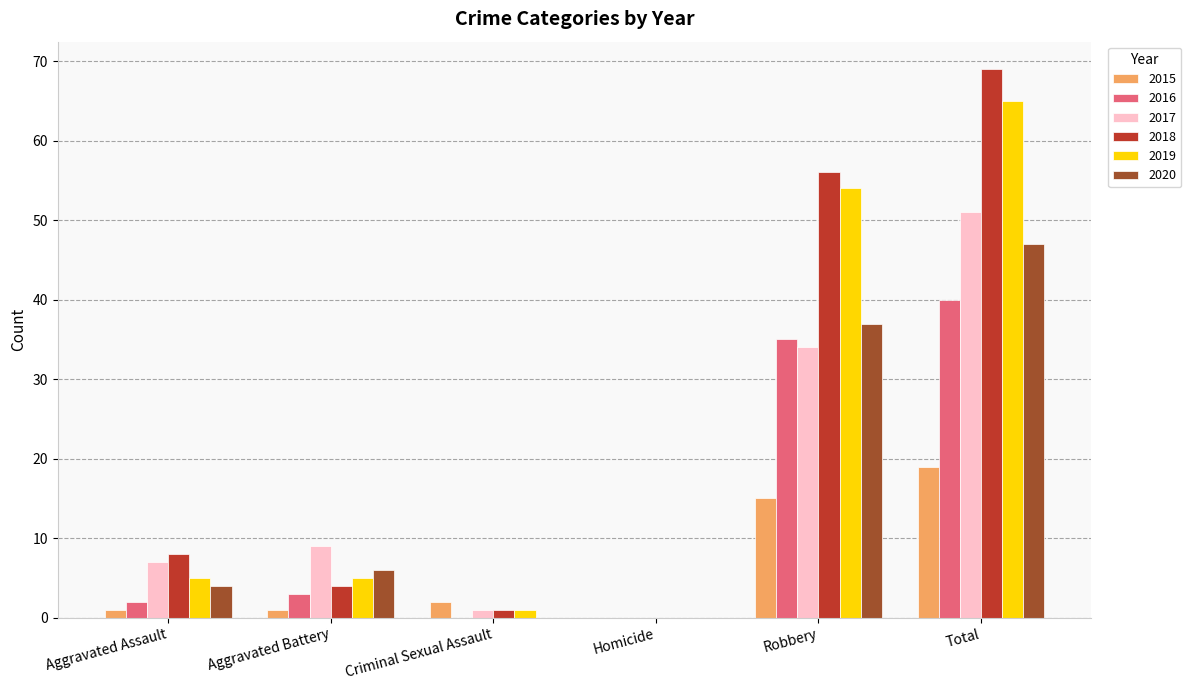

Read the 2015 value at Total, to the nearest 5.

20